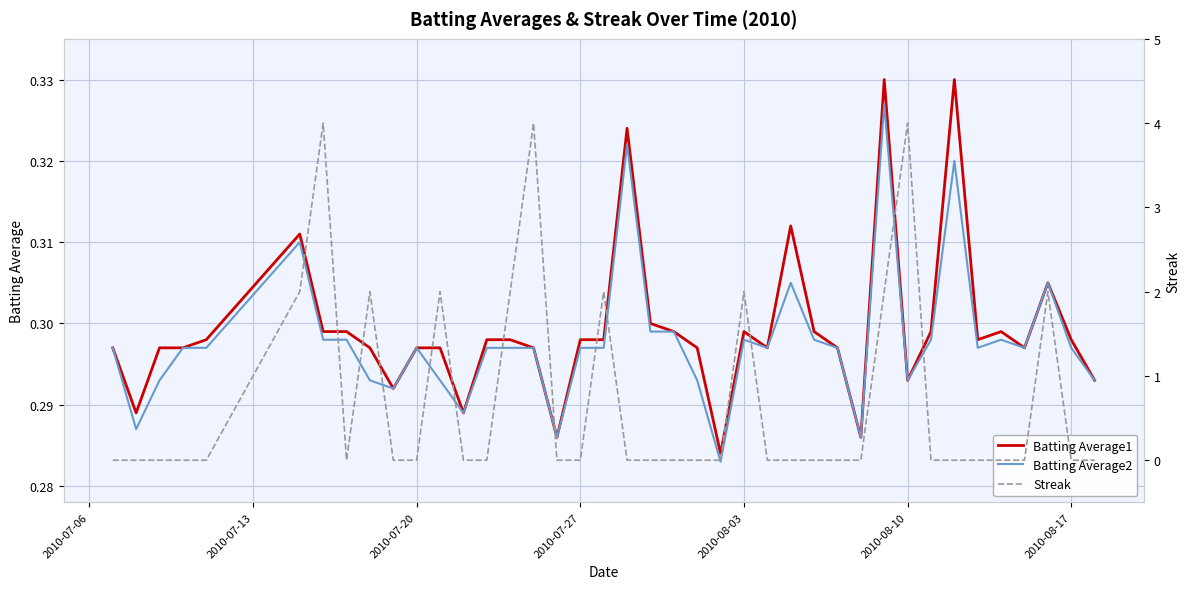

What is the highest value of the Streak series?

4.0